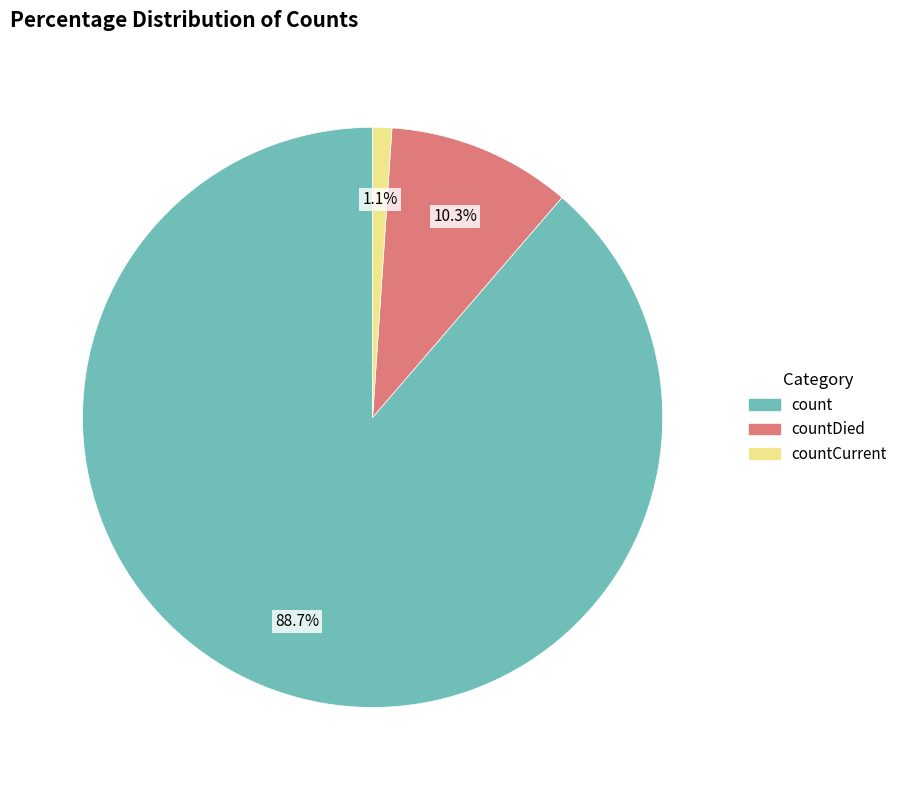

To the nearest percent, what is the average slice percentage?

33%